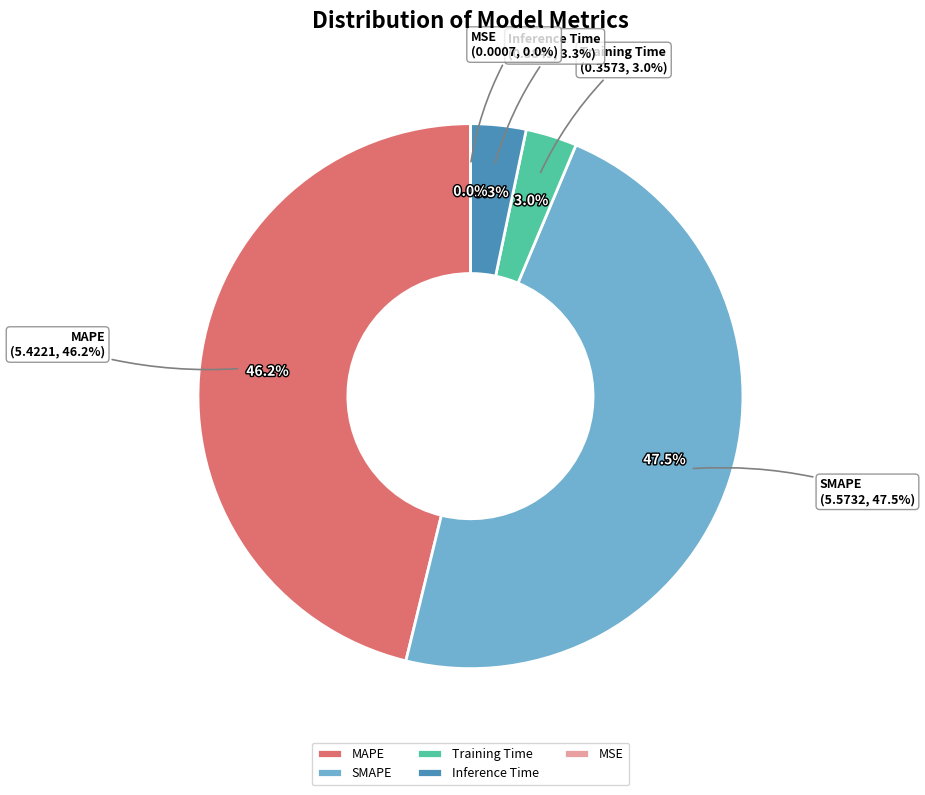

To the nearest percent, what is the difference between the largest and smallest slice percentages?

47%